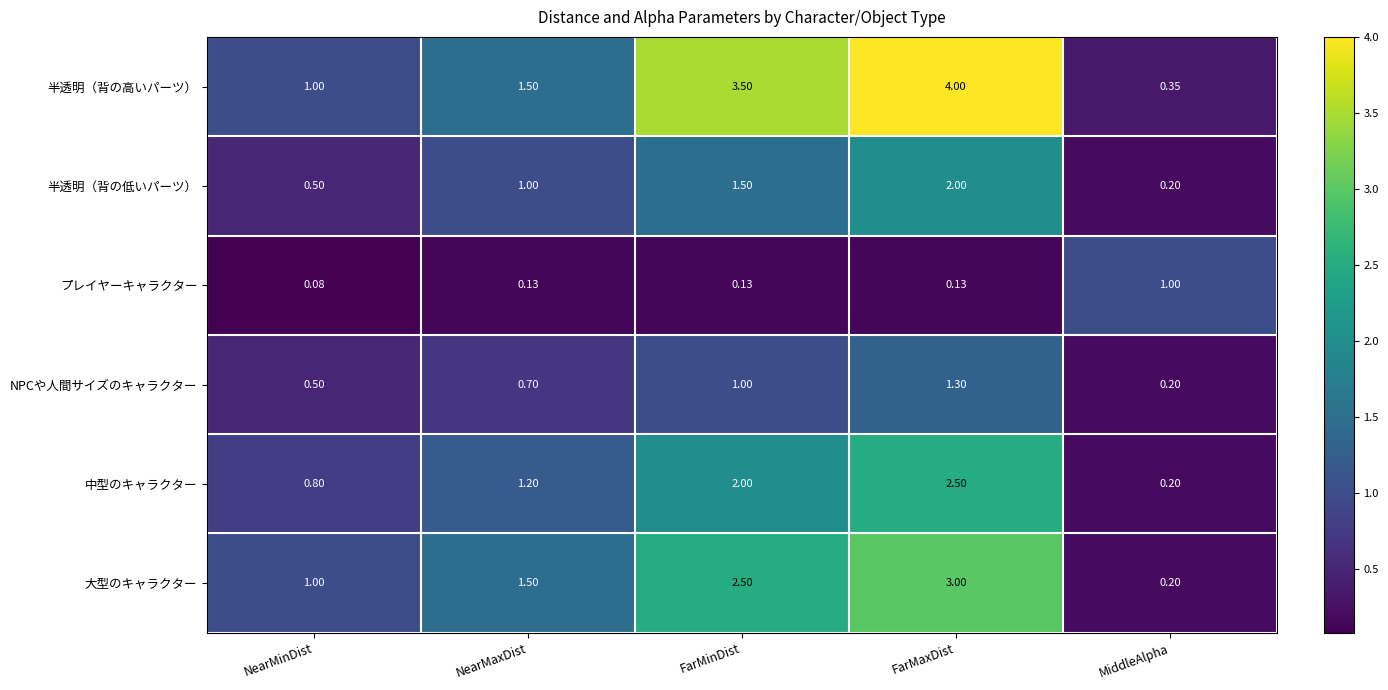

What is the total value across all series at NearMinDist?

3.9